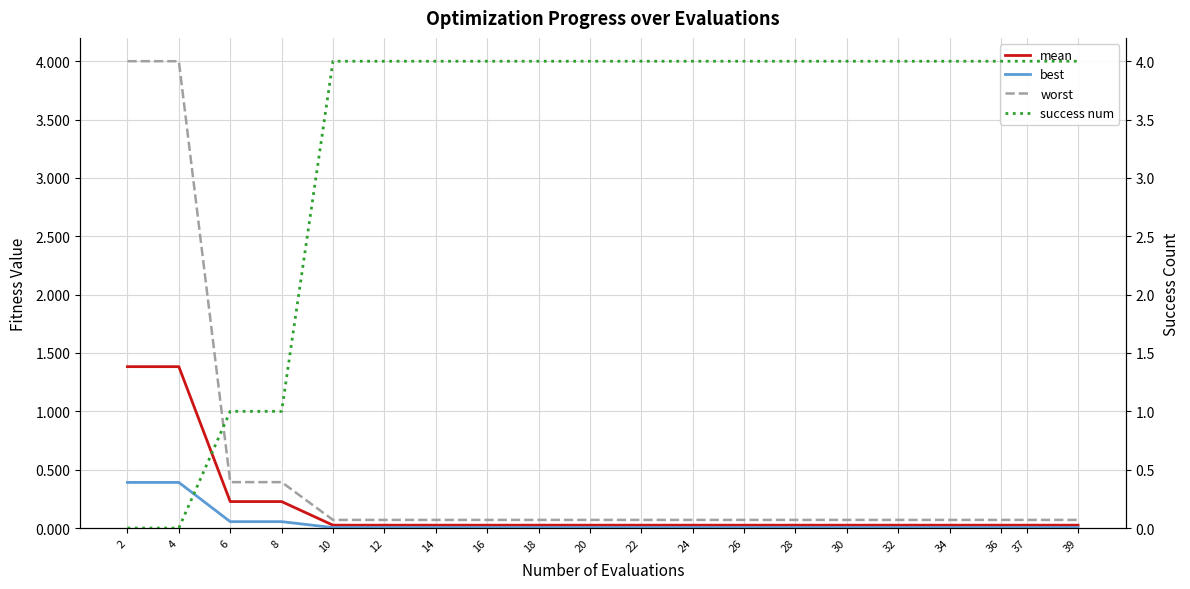

What is the difference between the maximum and minimum values in the best series?

0.4